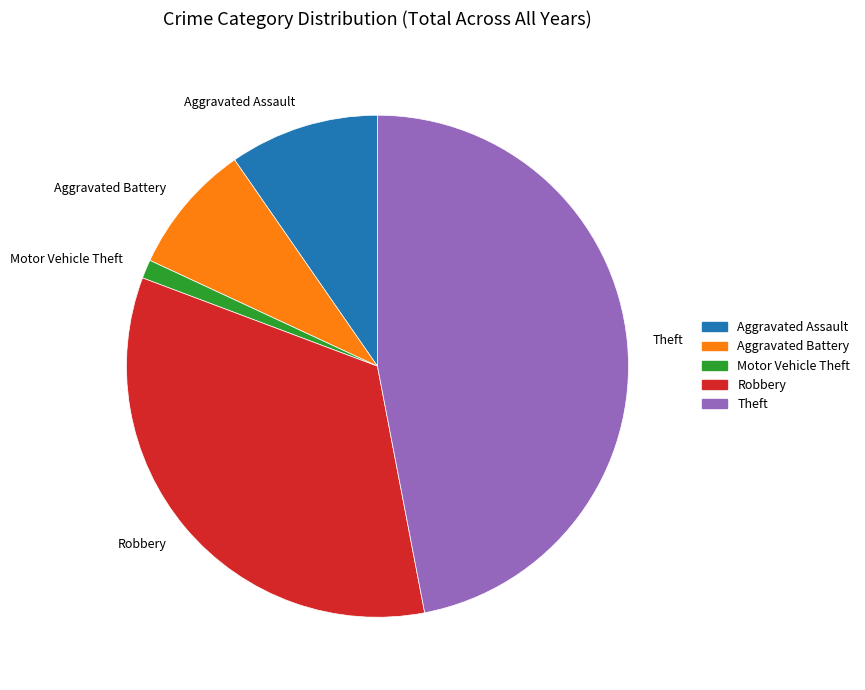

Does Theft represent more than half of the total?

No